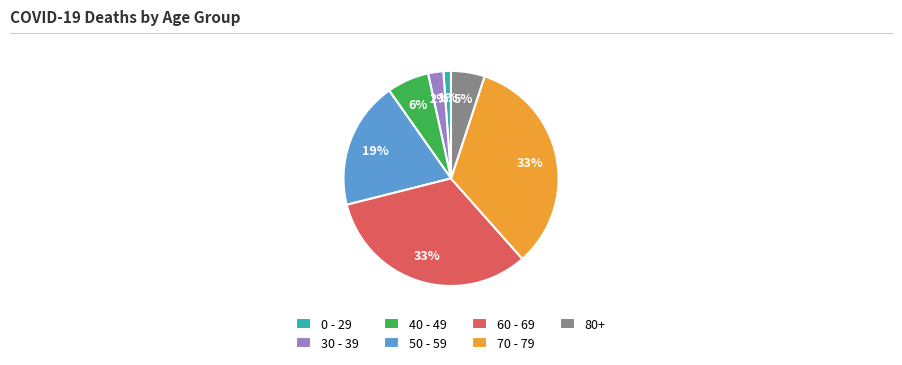

To the nearest percent, what is the difference between the largest and smallest slice percentages?

32%